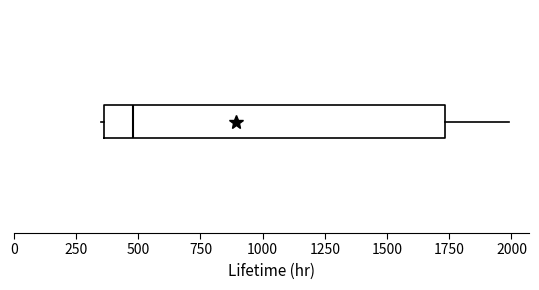

Transcribe this box plot: give where the median line is, the range the box spans, and where the two whiskers end, as read against the x-axis. The values are not printed on the chart, so give them approximately, as read against the axis.

median 500, box 350 to 1750, whiskers 350 to 2000